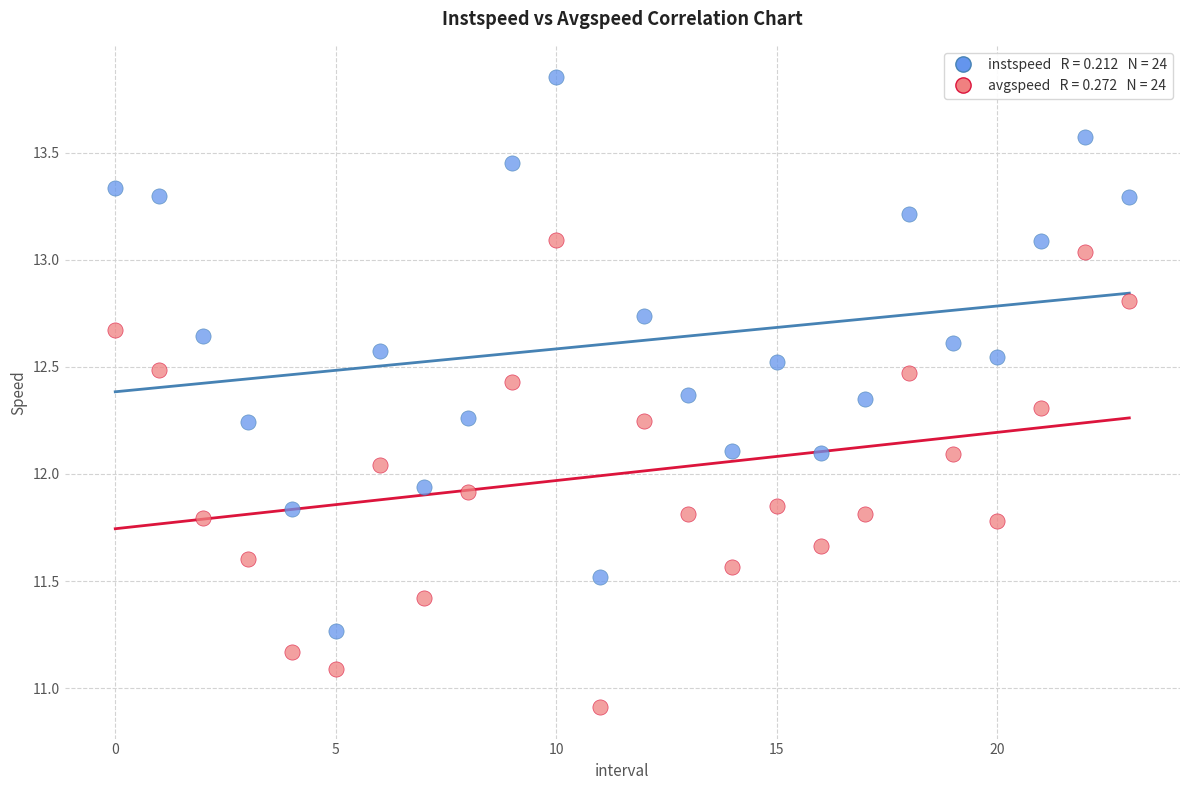

Across all data points, what is the range of Y values (max minus min)?

2.9